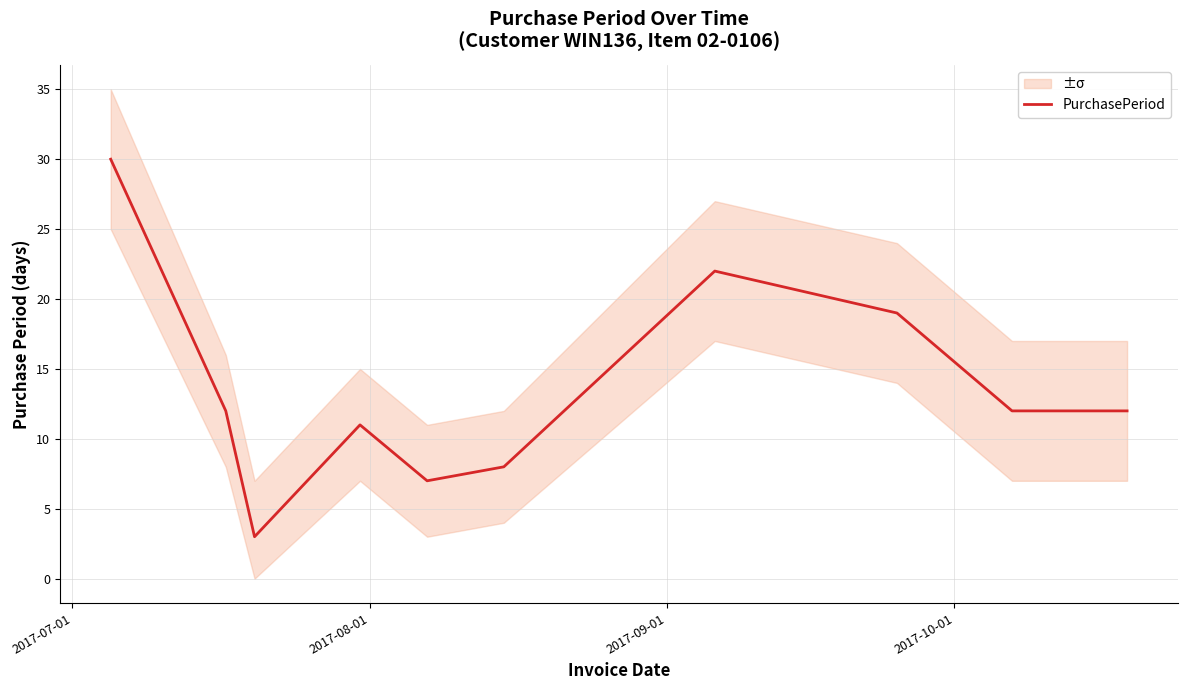

At which category does the chart reach its peak across all series?

2017-07-01